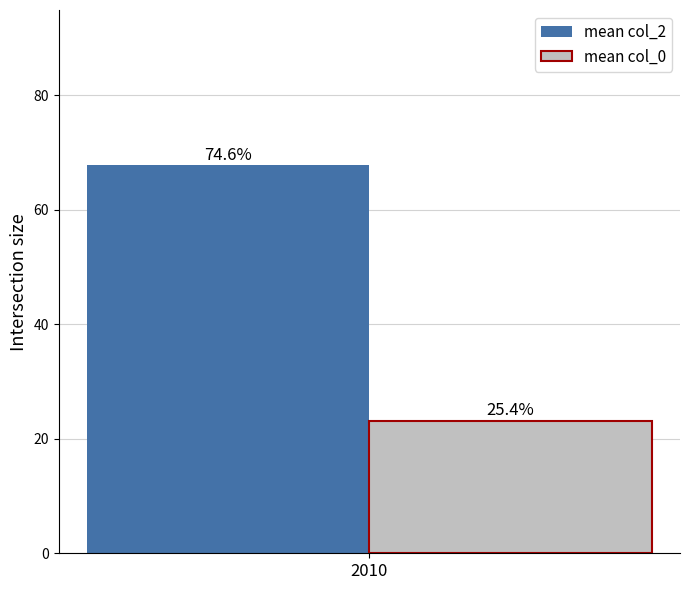

What are all the series names shown in the legend?

mean col_2, mean col_0